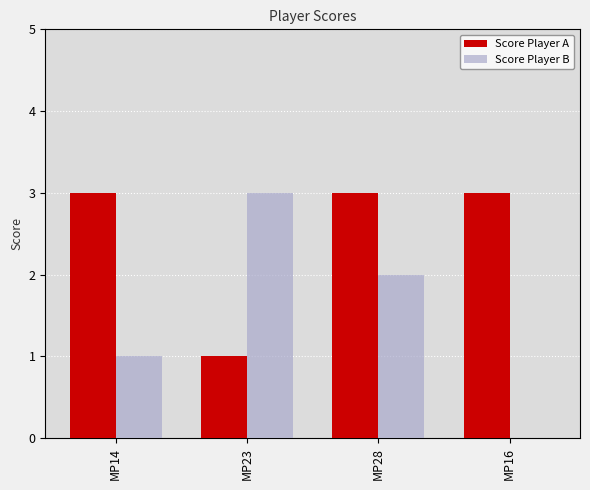

Reading left to right, transcribe all the data shown in this chart.

Score Player A: 3	1	3	3
Score Player B: 1	3	2	0